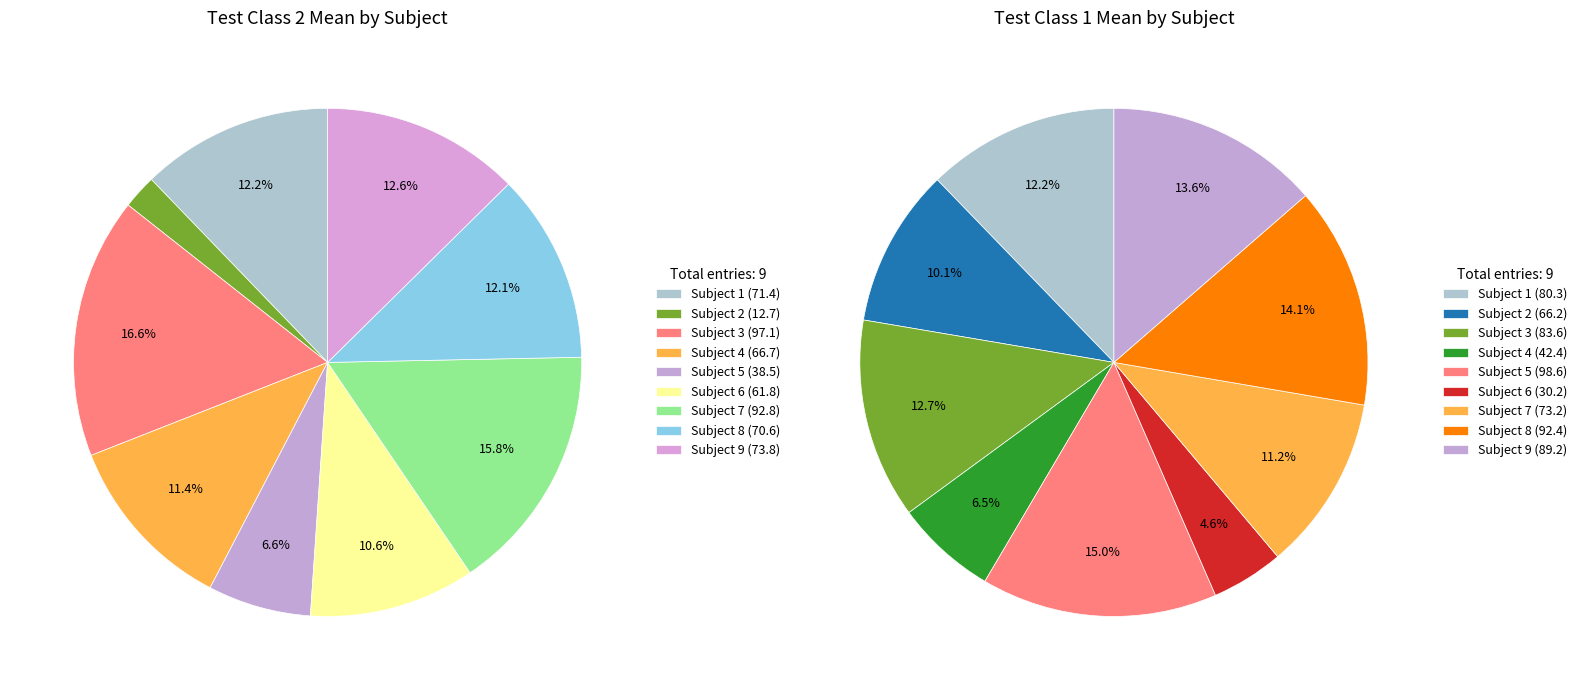

Which category has the biggest portion of the pie?

3